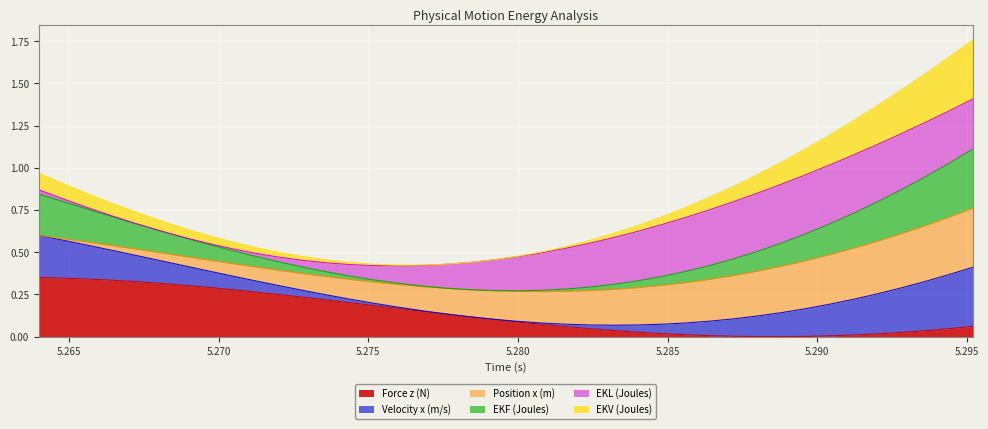

List the labels in order of Velocity x (m/s) value, largest first.

5.2952, 5.2944, 5.2936, 5.2928, 5.264, 5.2648, 5.292, 5.2656, 5.2912, 5.2664, 5.2672, 5.2904, 5.268, 5.2896, 5.2688, 5.2888, 5.2696, 5.2704, 5.288, 5.2712, 5.2872, 5.272, 5.2864, 5.2728, 5.2856, 5.2736, 5.2744, 5.2848, 5.2752, 5.284, 5.276, 5.2832, 5.2768, 5.2824, 5.2776, 5.2816, 5.2784, 5.2808, 5.2792, 5.28